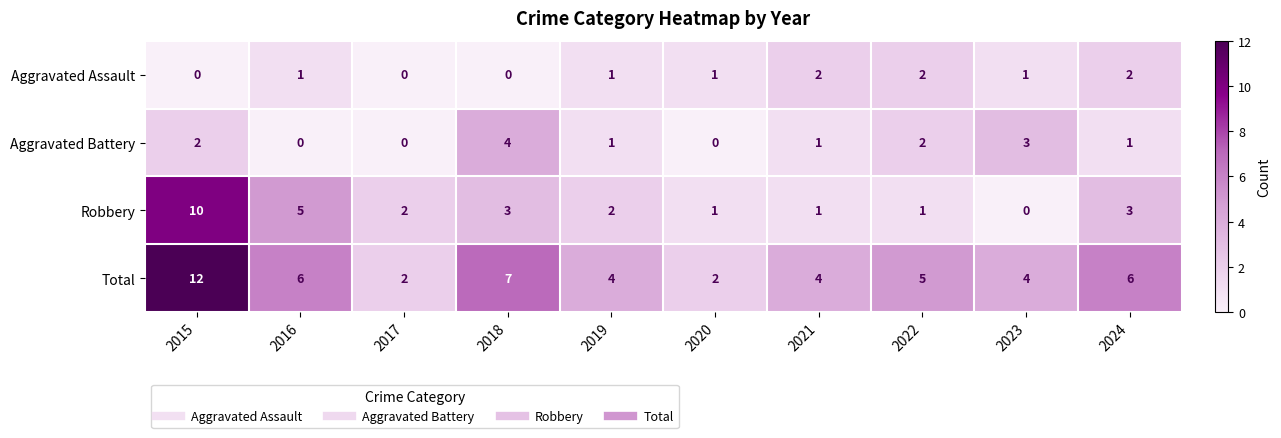

Which series changed the most between 2020 and 2022?

Total